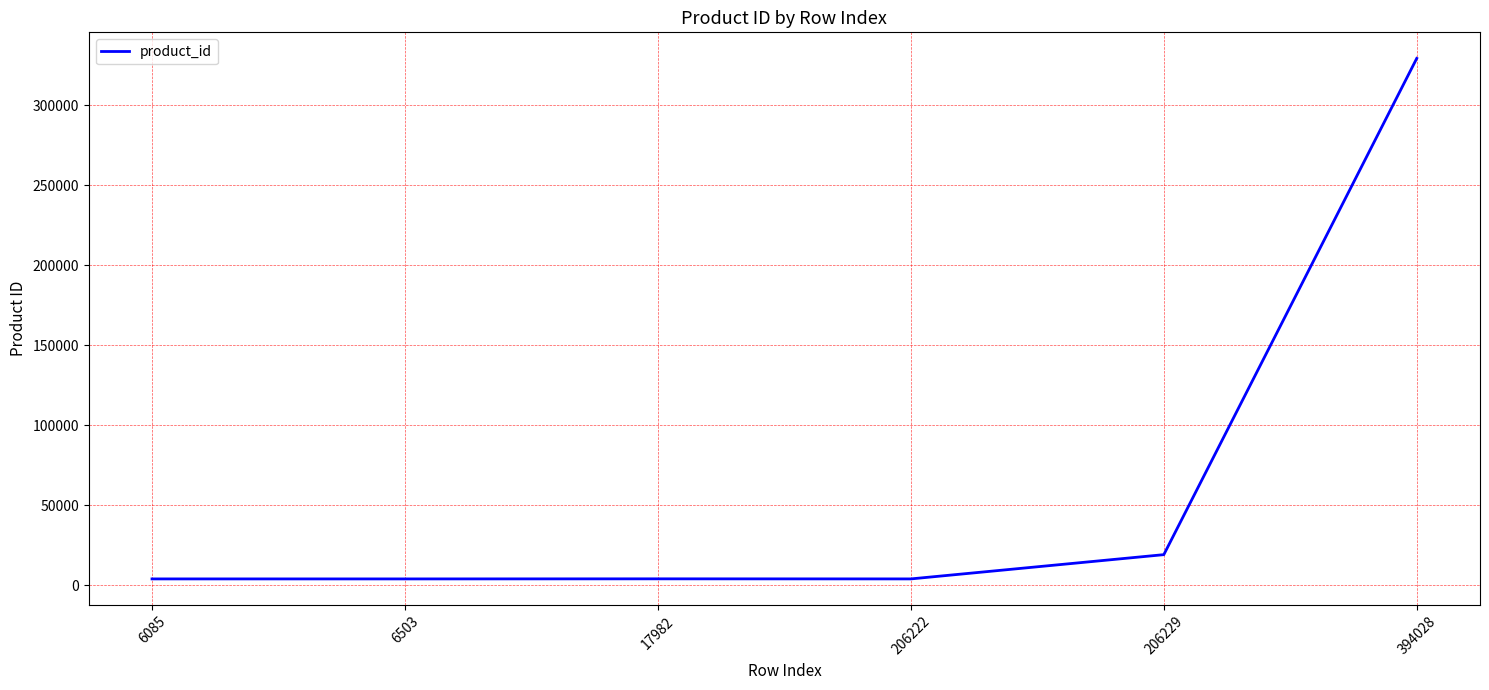

Is this an area chart (filled region under the line)?

No